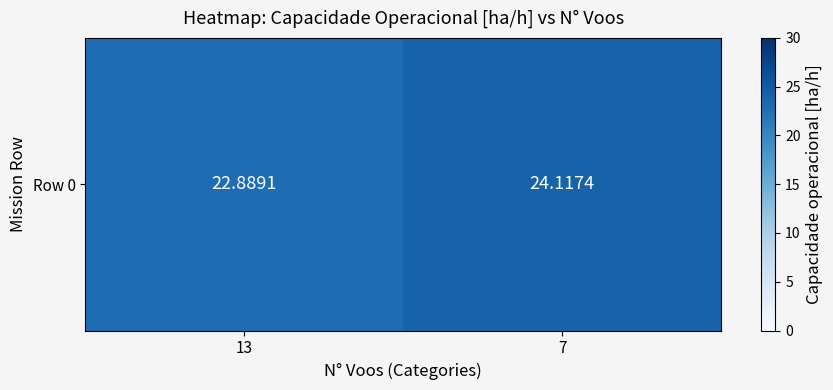

True or false: the data shows 24.1 at 7.

True